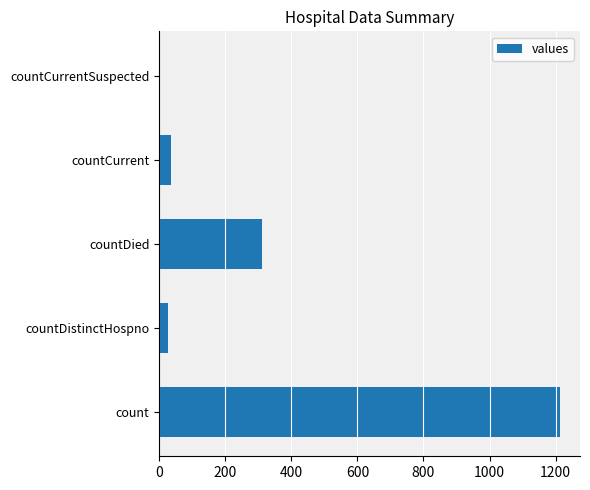

What is the sum of all values?

1587